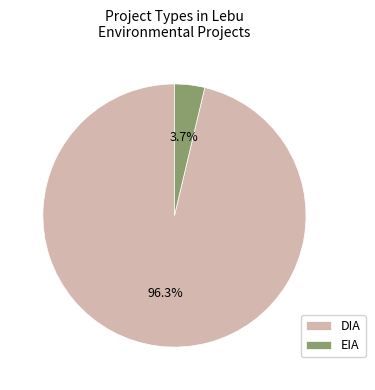

What is the largest slice in the pie chart?

DIA